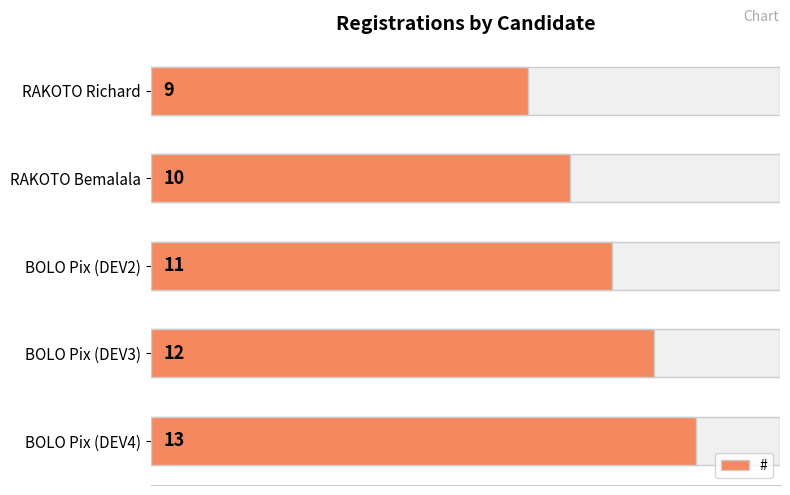

How many values are between 10 and 12?

3